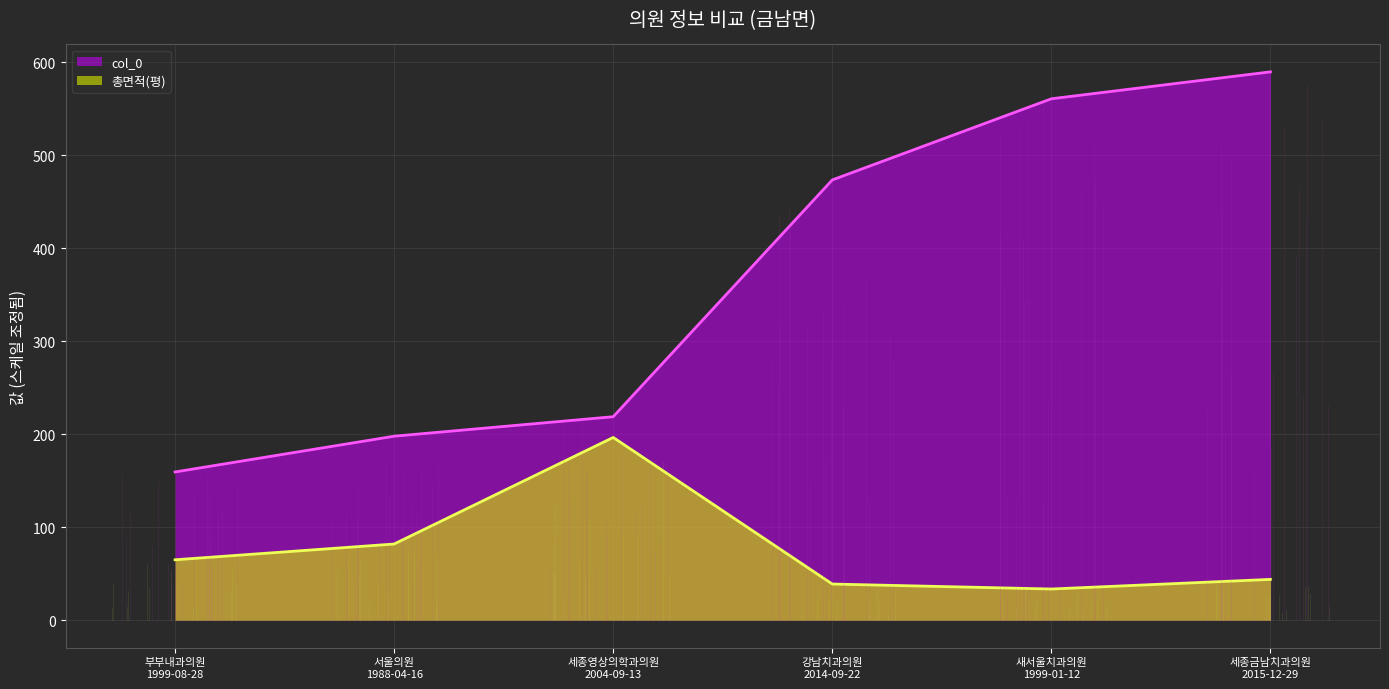

At which category does 총면적(평) reach its first local peak?

세종영상의학과의원
2004-09-13